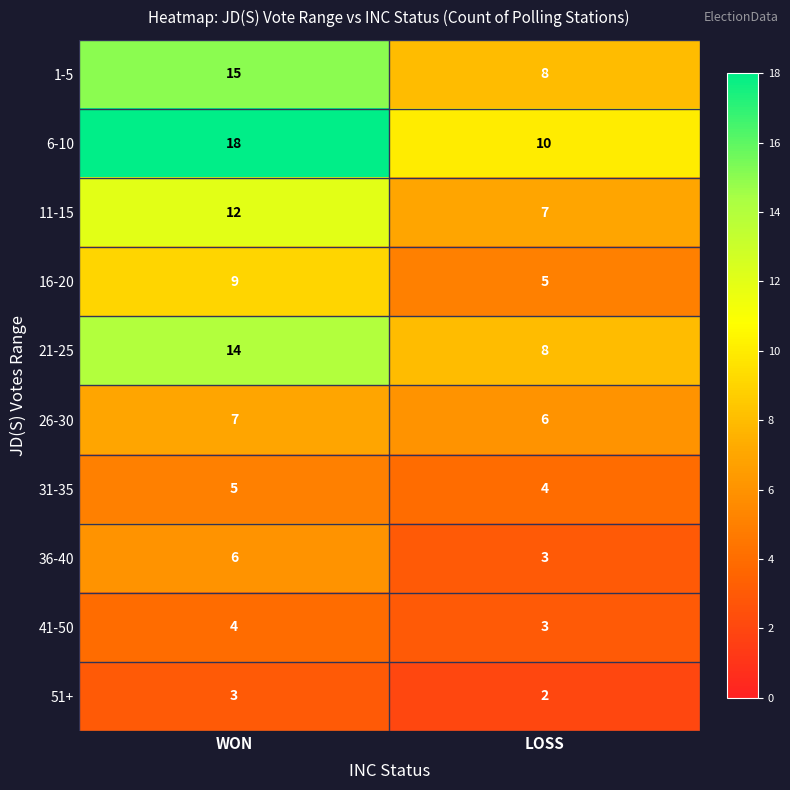

The 21-25 series shows 8 at LOSS. True or false?

True